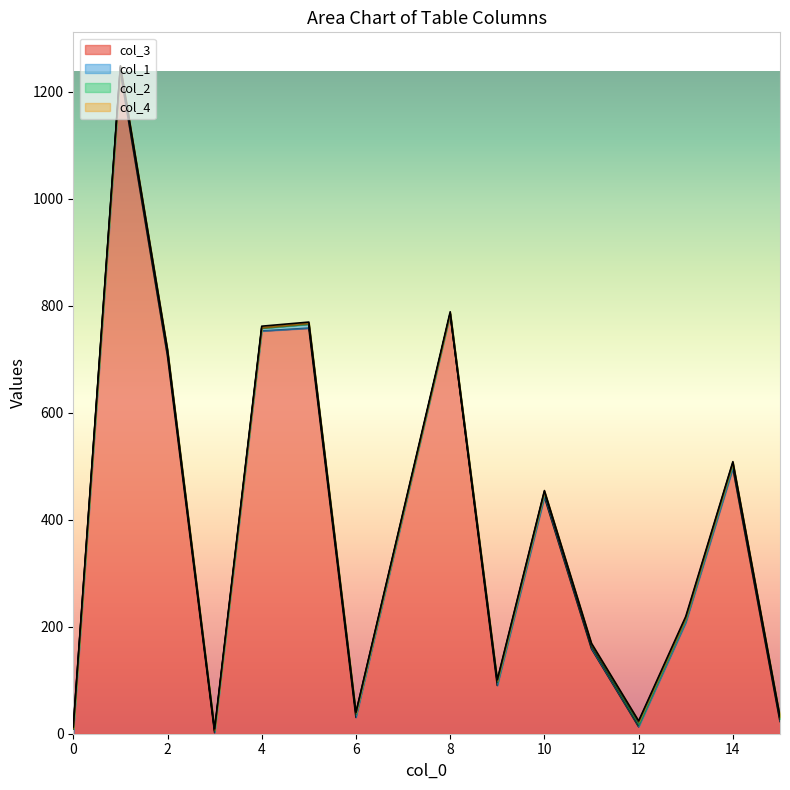

What is the maximum value for col_3?

1238.0